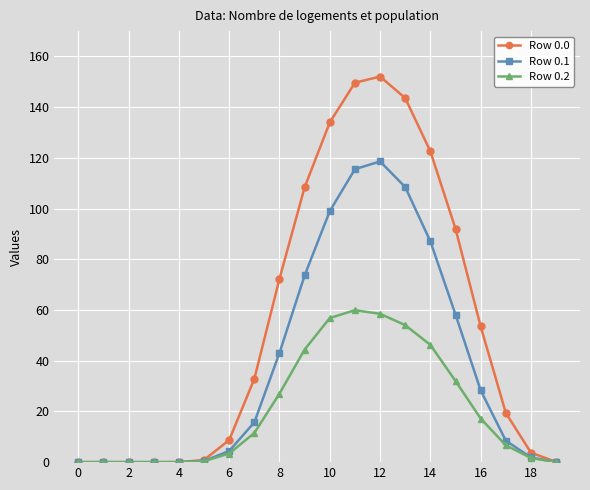

What is the greatest value displayed?

152.1